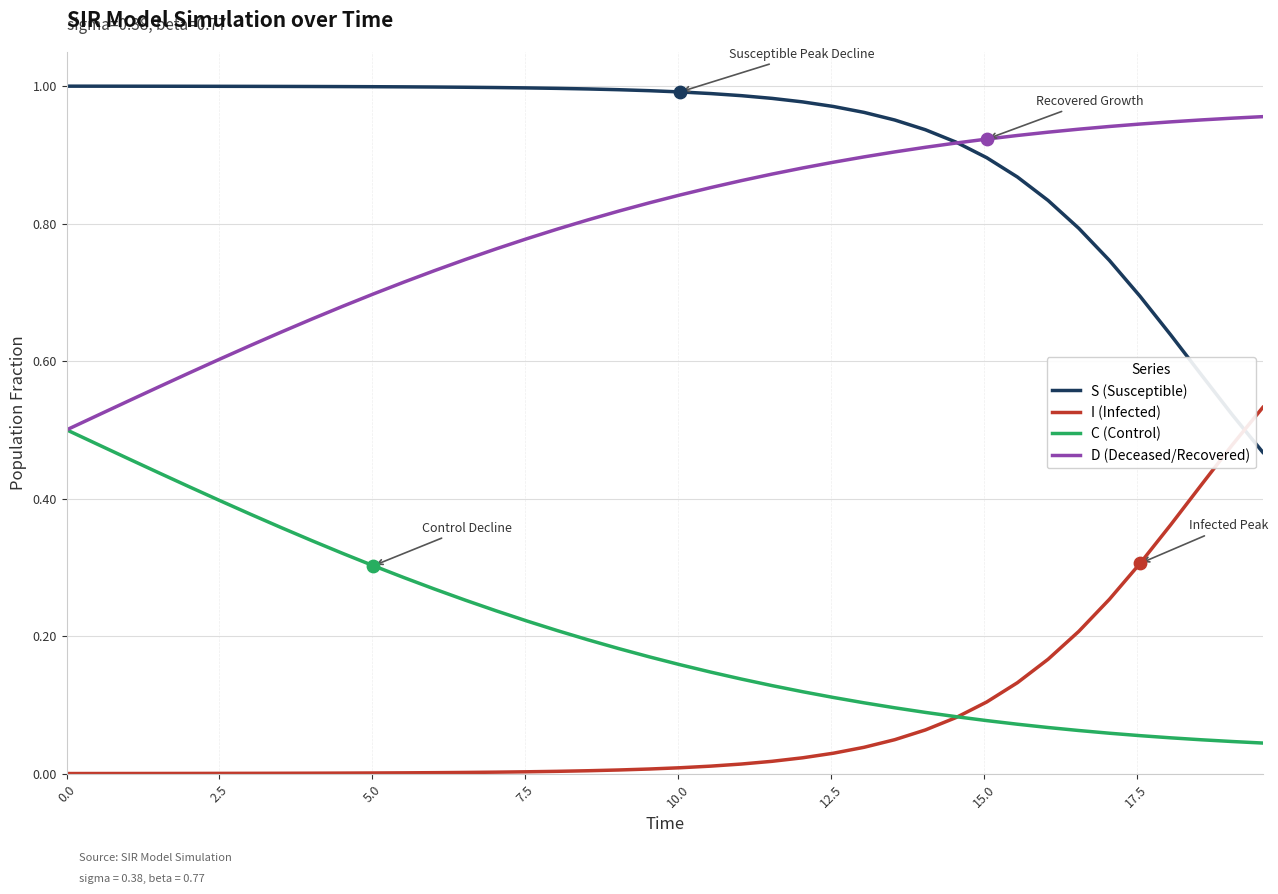

Which series has the largest total across all categories?

S (Susceptible)